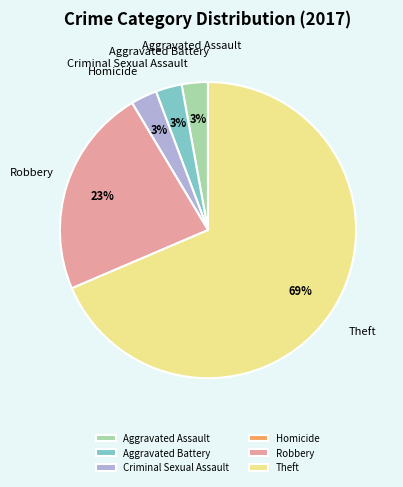

Do Aggravated Battery and Theft together represent more than half of the pie?

Yes